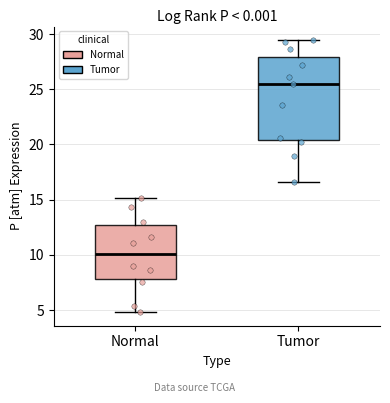

Comparing the boxes themselves (not the whiskers), which one is the tallest?

Tumor